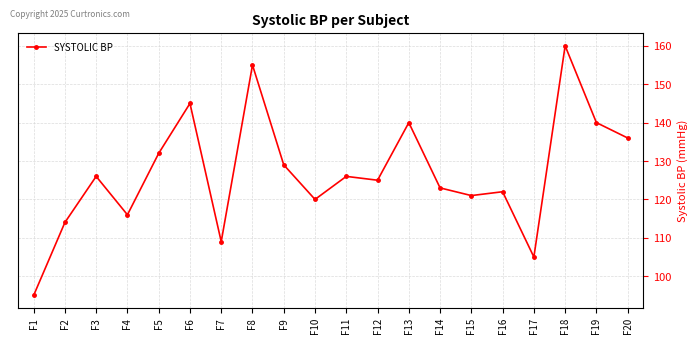

What is the value of the 17th point from the left?

105